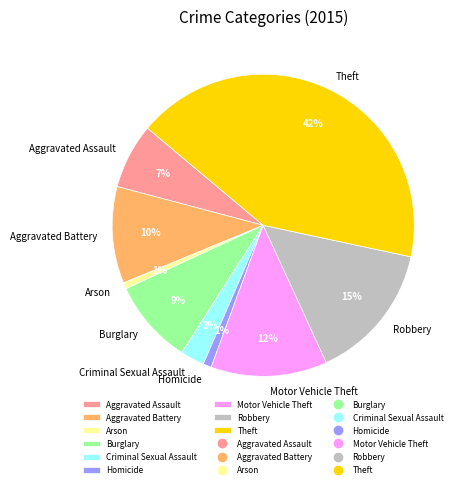

Is Motor Vehicle Theft the majority of the pie?

No